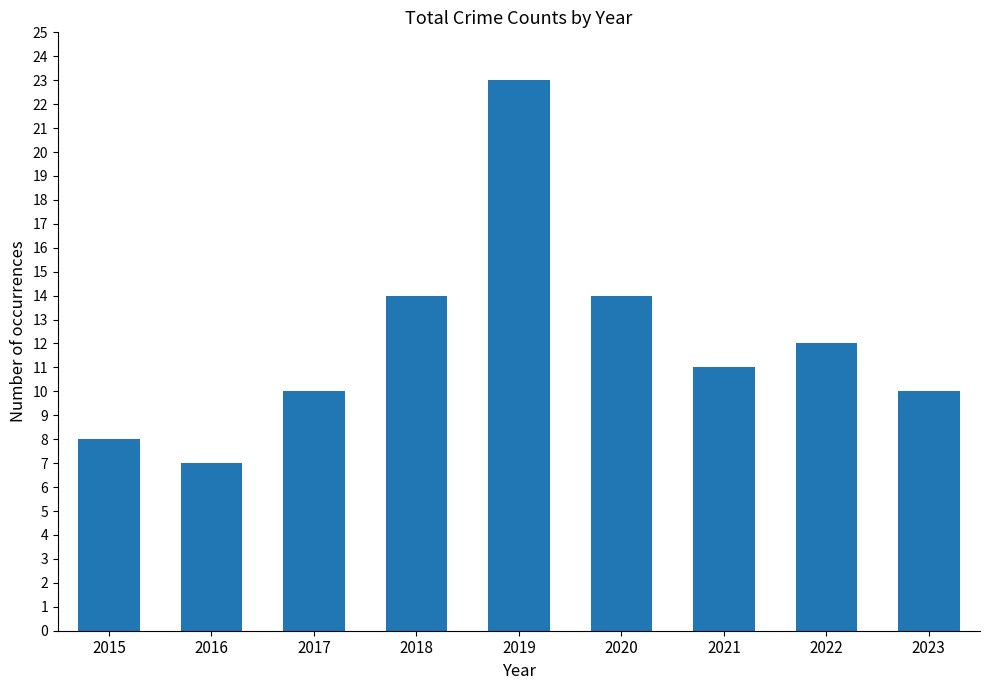

Reading left to right, extract all data points from this chart.

2015=8	2016=7	2017=10	2018=14	2019=23	2020=14	2021=11	2022=12	2023=10